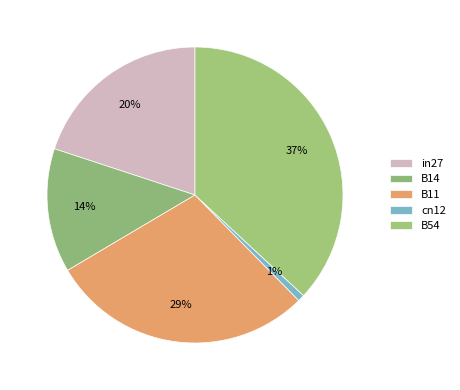

What percentage is the B14 slice, to the nearest percent?

14%